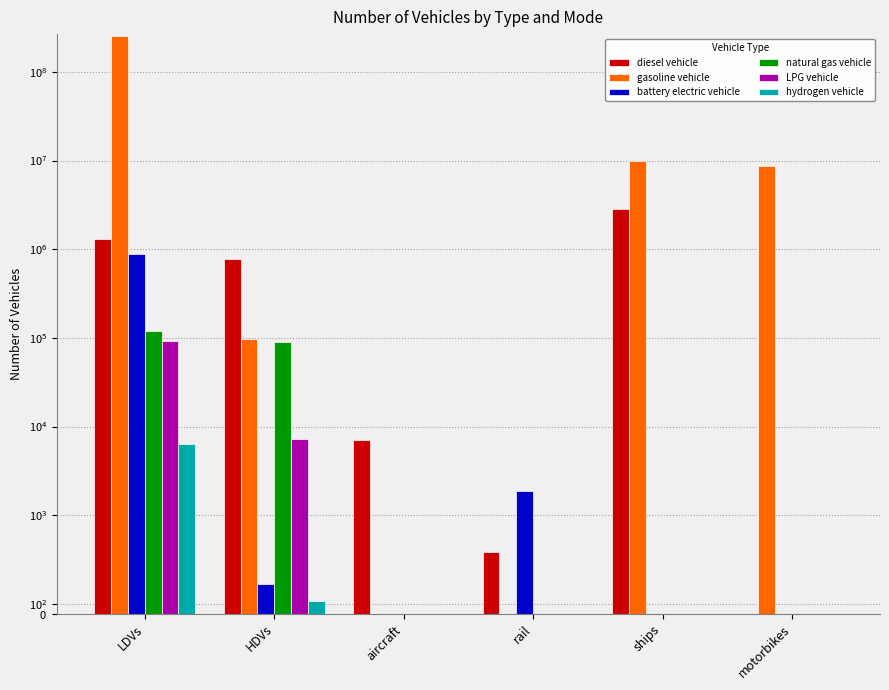

Which series has the largest total across all categories?

gasoline vehicle